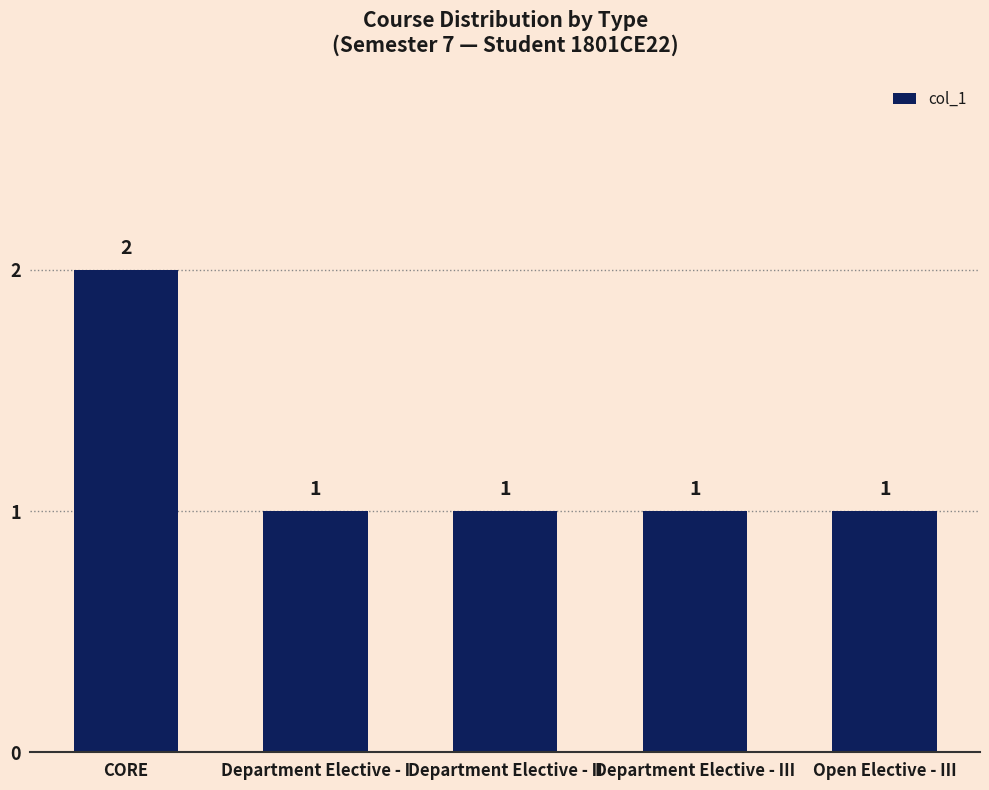

What is the greatest value displayed?

2